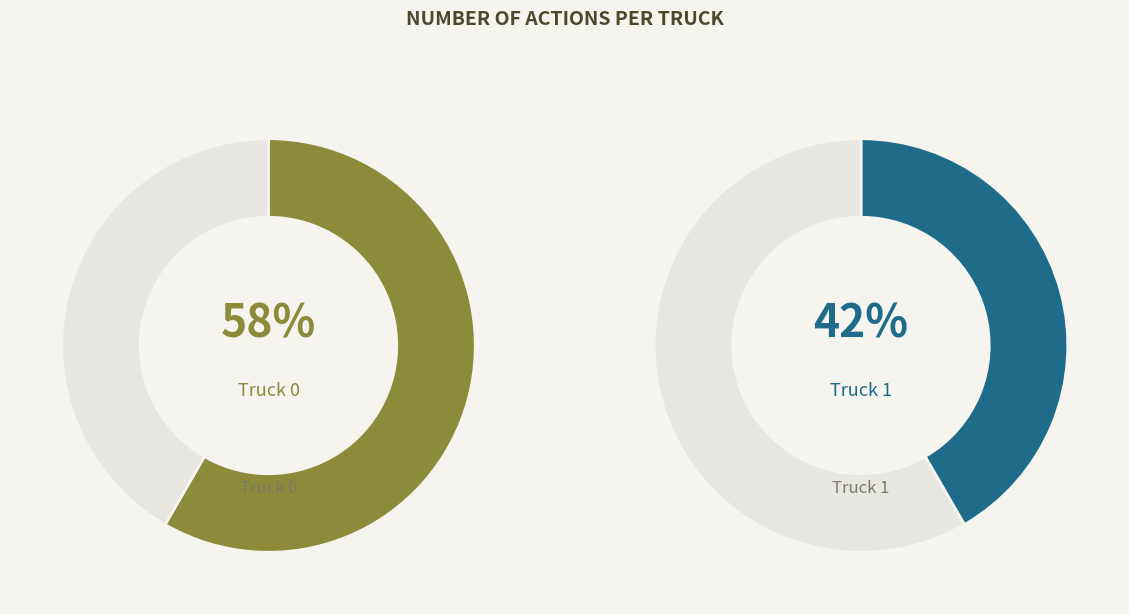

How many segments does this pie chart have?

2